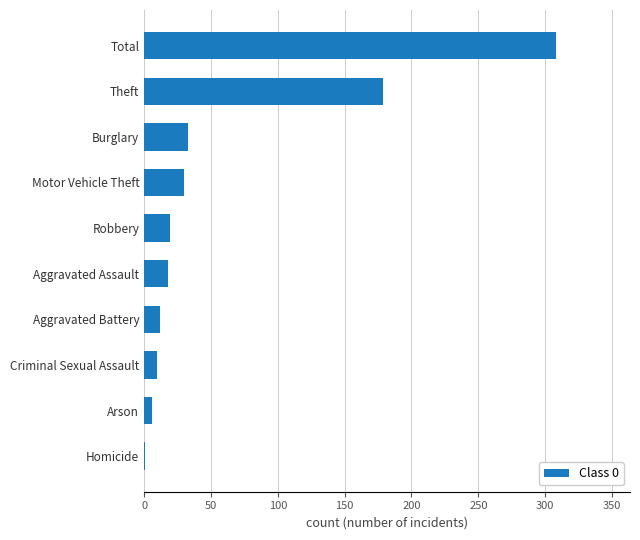

At which label is the value closest to 154?

Theft